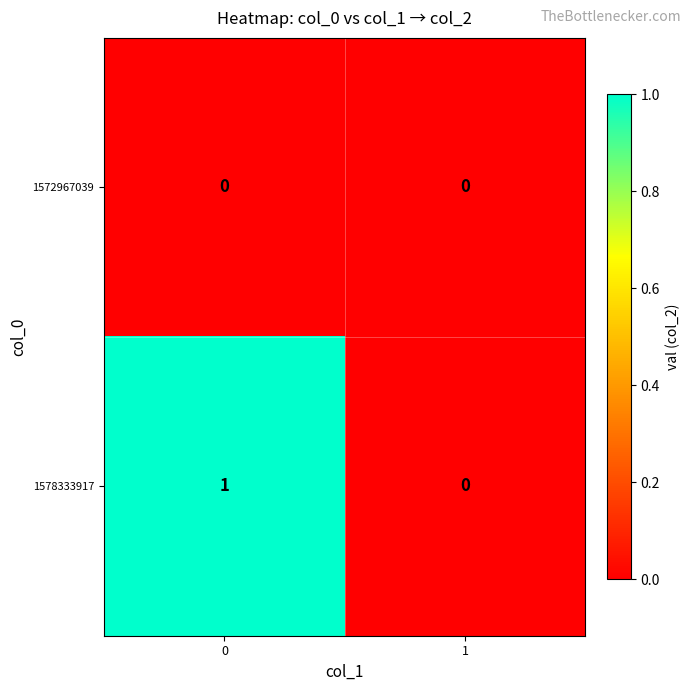

Rank the series by their average value, from highest to lowest.

1578333917, 1572967039